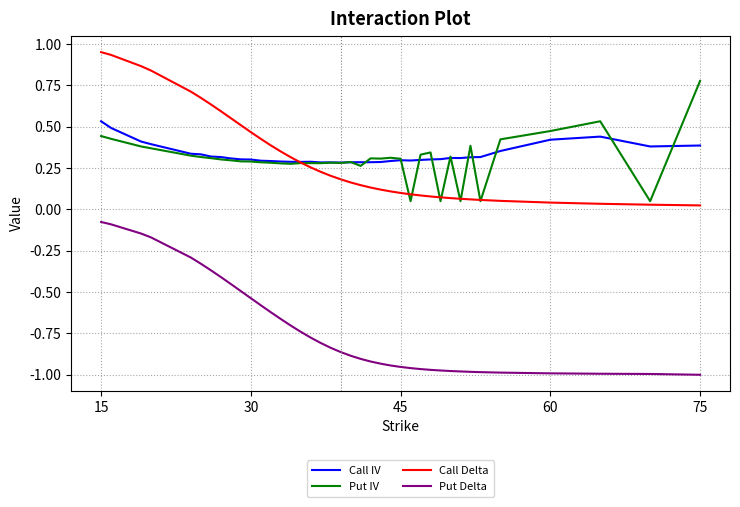

True or false: Put IV and Put Delta intersect in this chart.

False